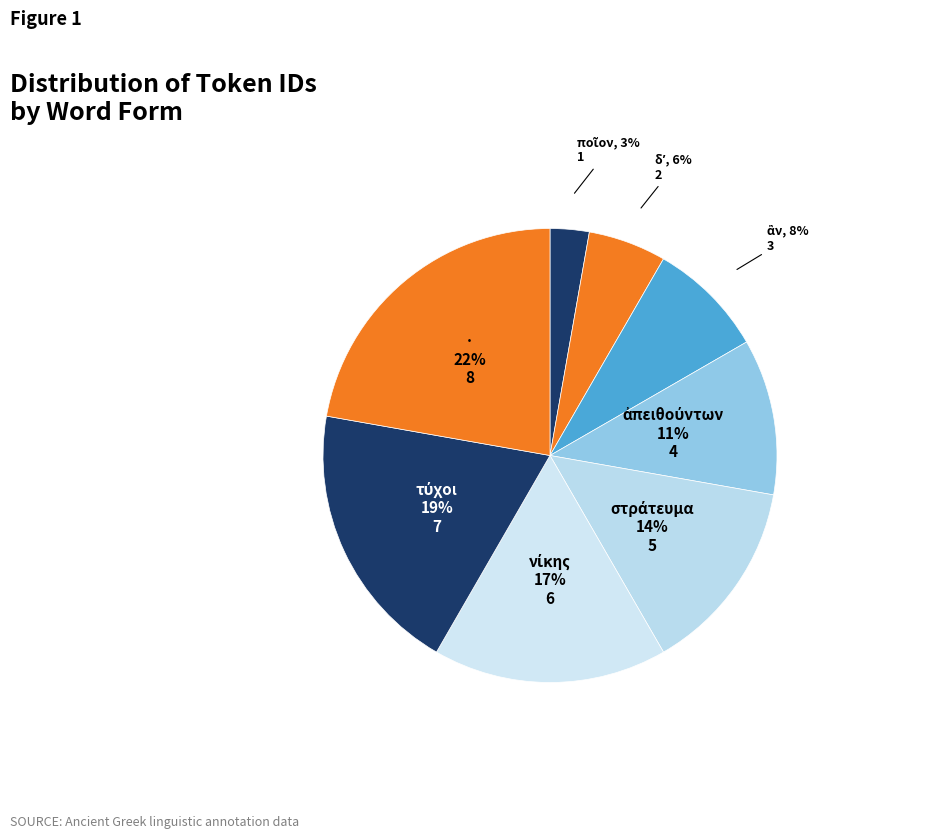

The · slice represents 22% of the pie. True or false?

True